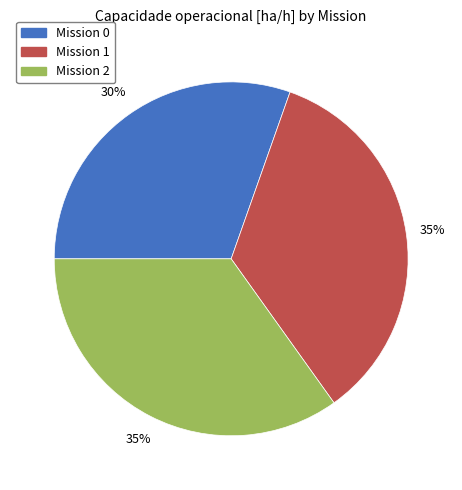

Count the number of slices in the pie.

3